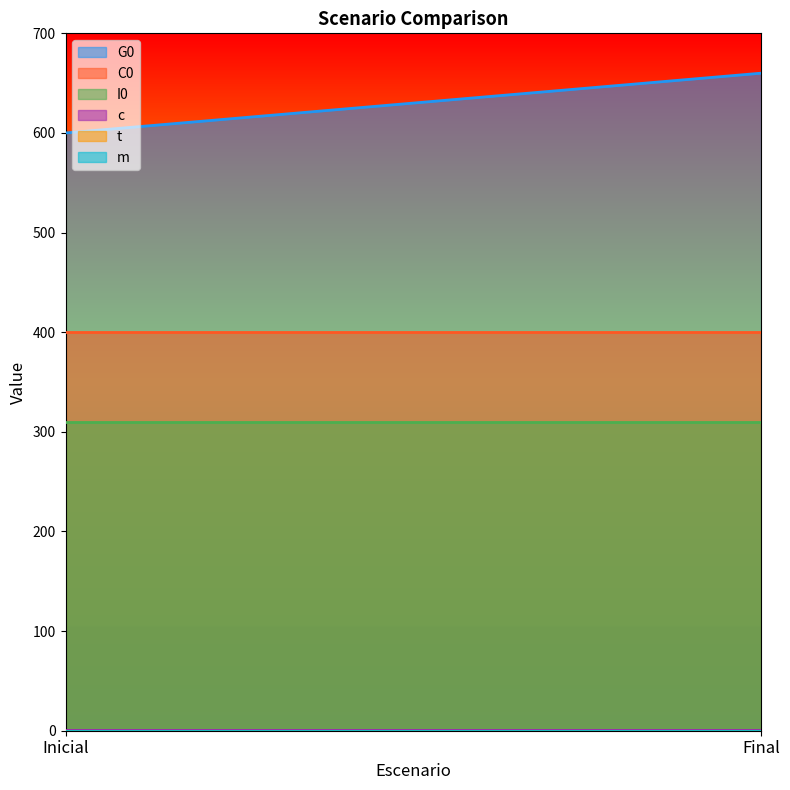

Reading left to right, extract all data points from this chart.

G0: Inicial=600.0	Final=660.0
C0: Inicial=400.0	Final=400.0
I0: Inicial=310.0	Final=310.0
c: Inicial=0.2	Final=0.2
t: Inicial=0.2	Final=0.2
m: Inicial=0.1	Final=0.1